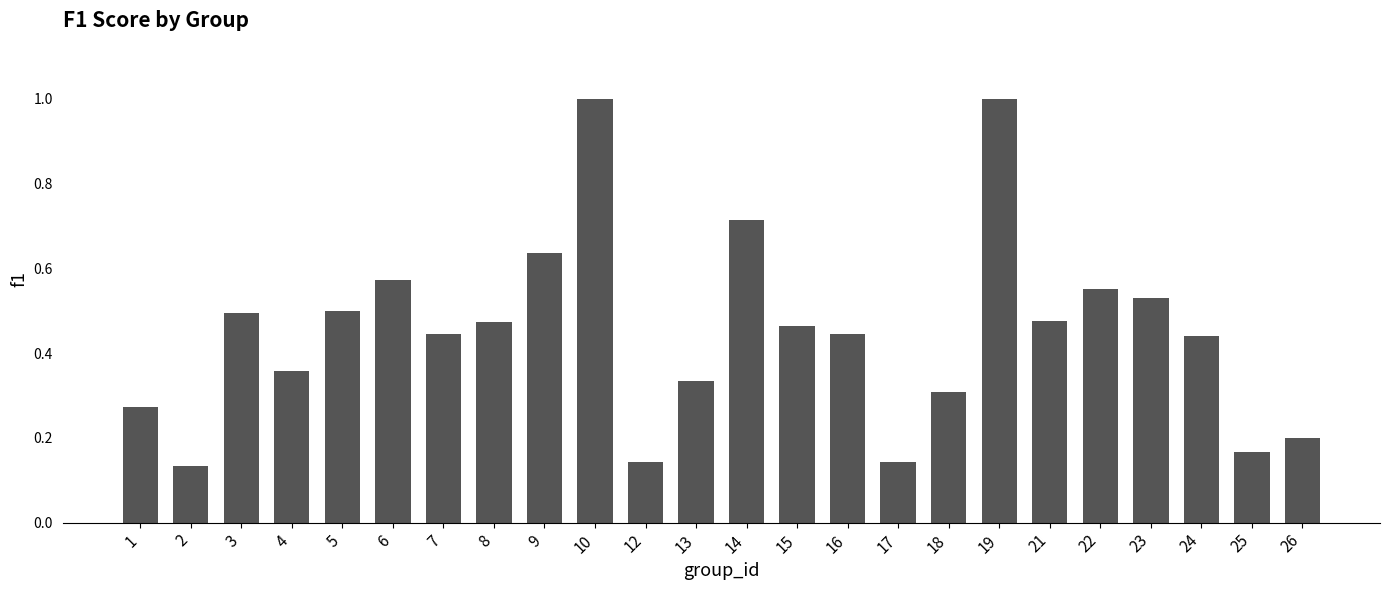

Does the chart contain stacked bars?

No